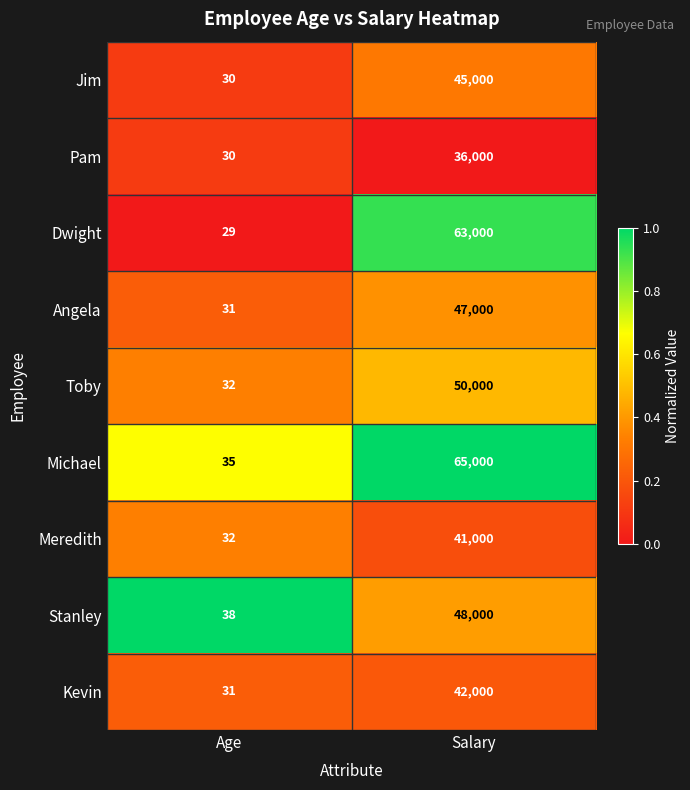

Is it true that Kevin equals 31 at Age?

True